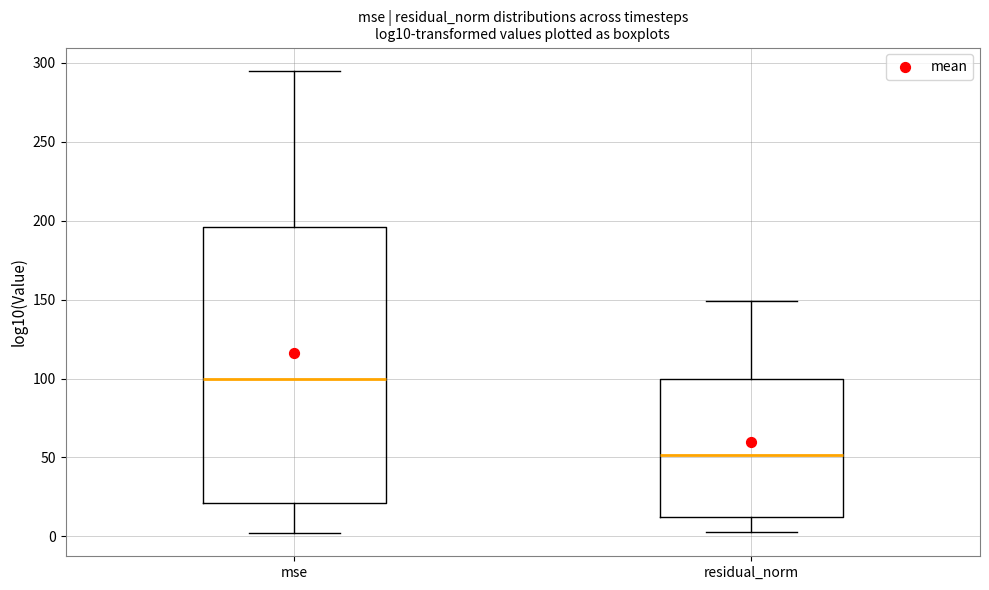

Where does the lower whisker of the box for mse end on the y-axis? The values are not printed on the chart, so give them approximately, as read against the axis.

0